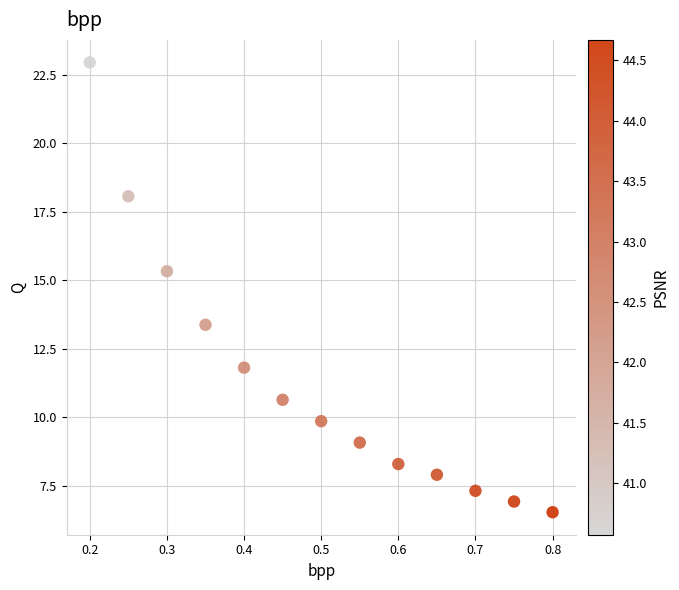

What Y value in the scatter plot is closest to 14?

13.4